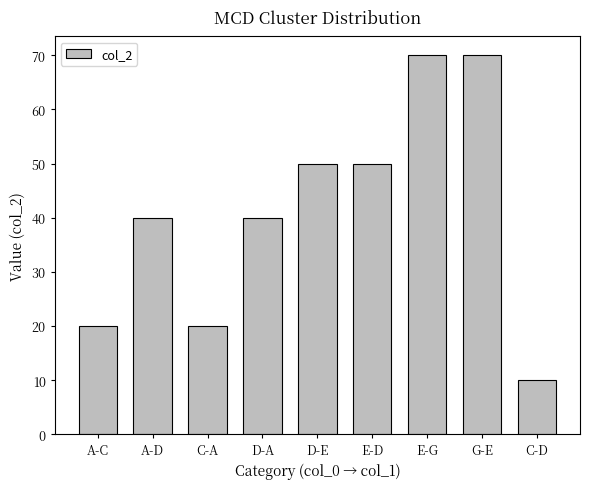

Does the chart contain stacked bars?

No